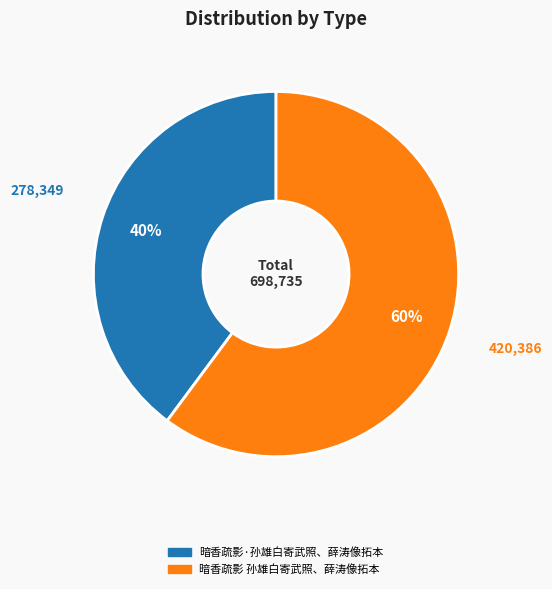

Which slice is the largest?

暗香疏影 孙雄白寄武照、薛涛像拓本